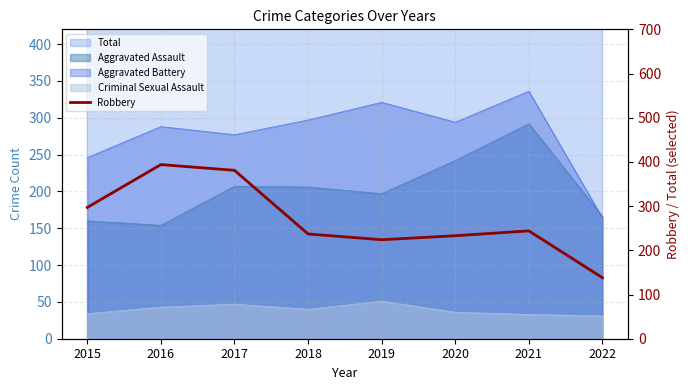

What is the value of the 7th point from the left?

244